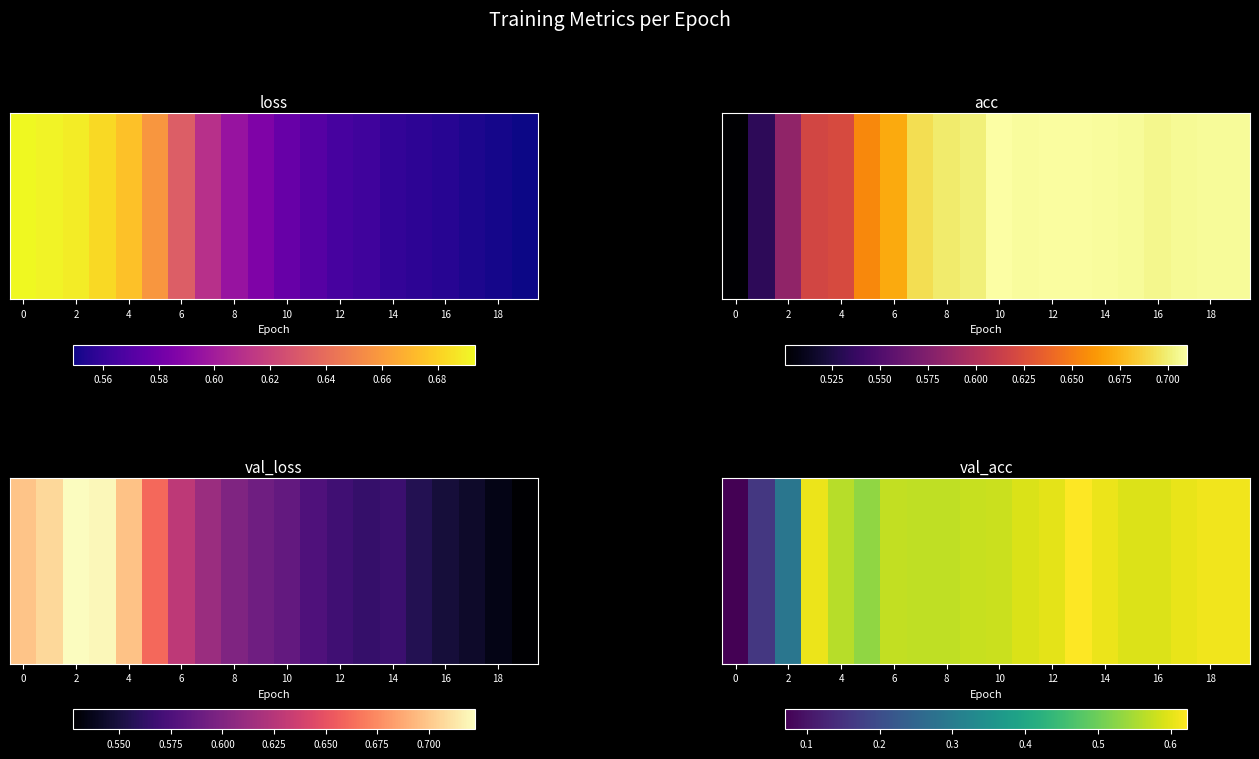

The chart shows a value of 0.2 at 6. True or false?

False